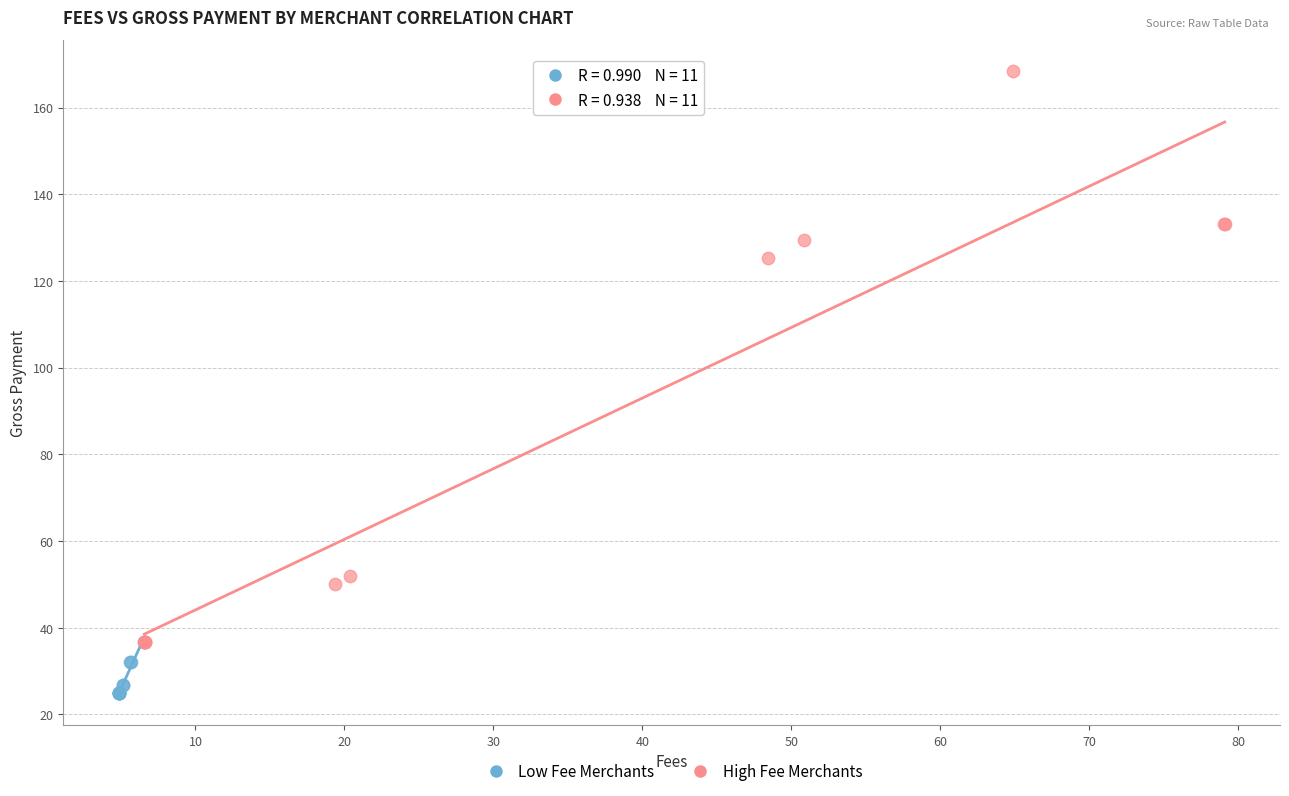

Which series reaches the minimum Y coordinate?

Low Fee Merchants